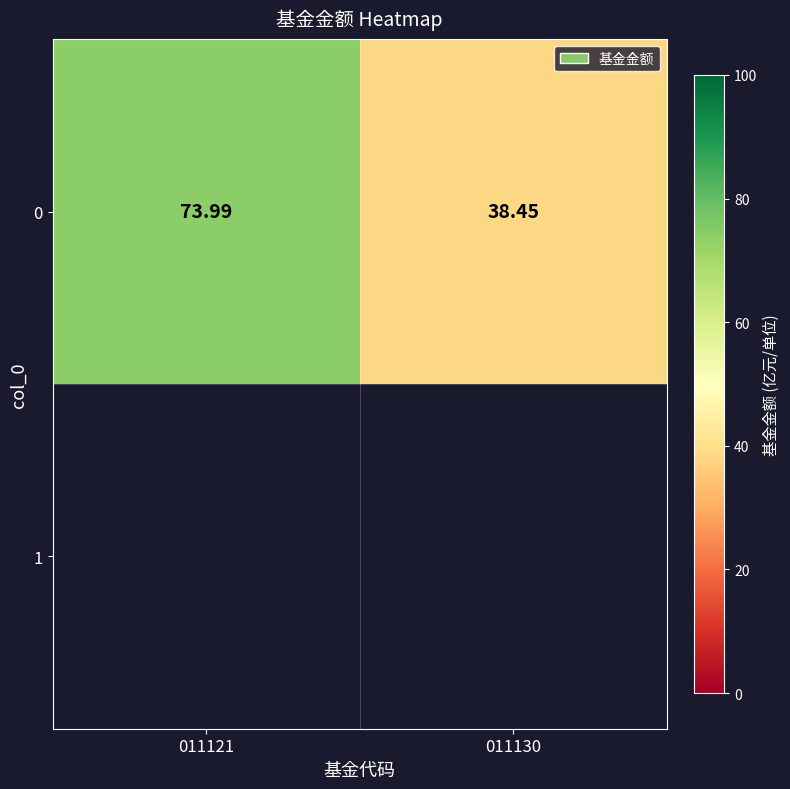

At which category does the chart reach its peak across all series?

011121